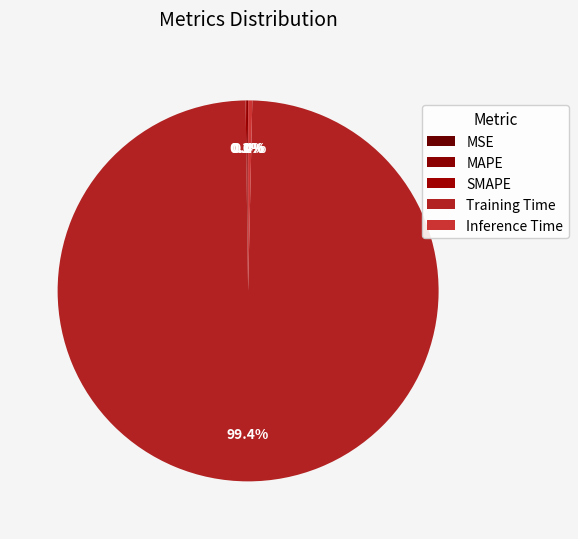

To the nearest percent, what is the difference between the largest and smallest slice percentages?

99%